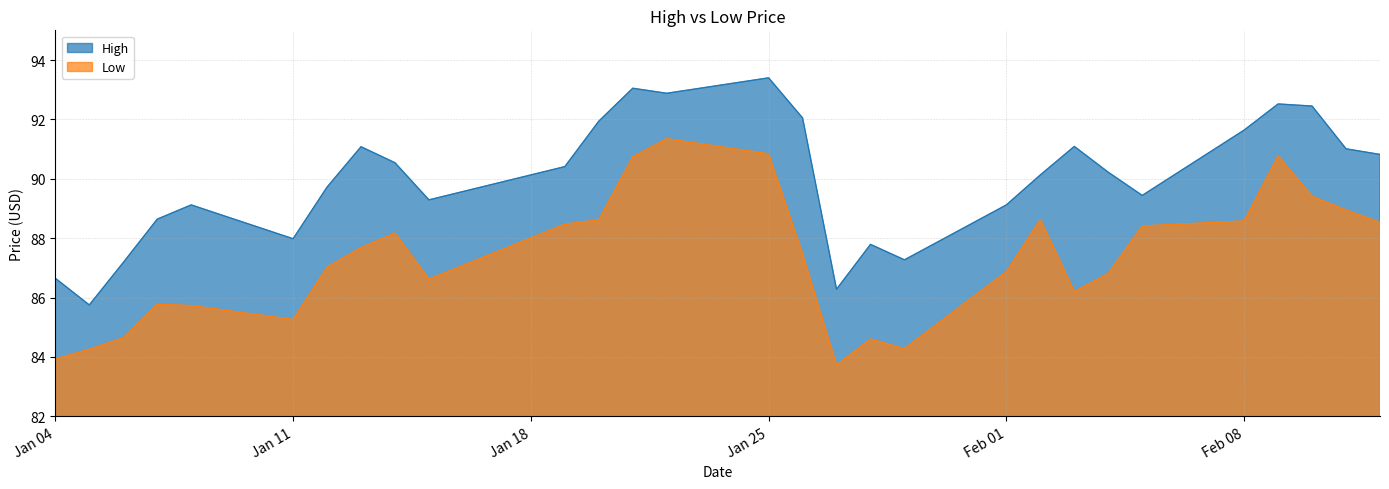

Which series has the largest total across all categories?

High